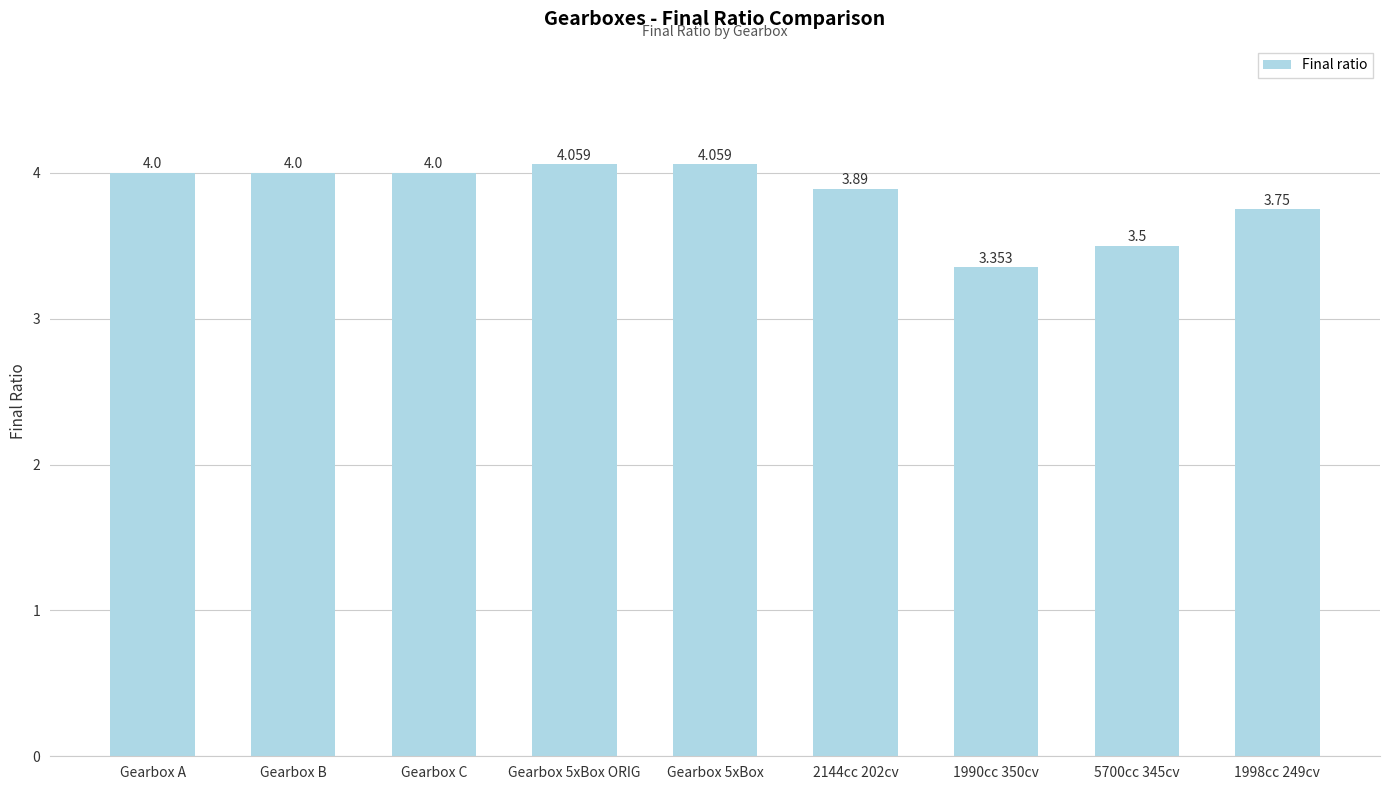

How many distinct data groups are displayed?

1